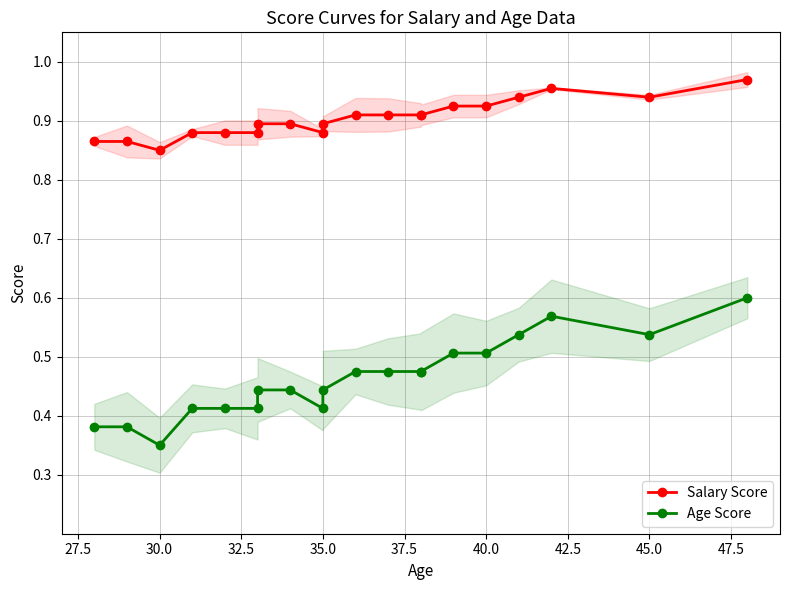

What are all the series names shown in the legend?

Salary Score, Age Score